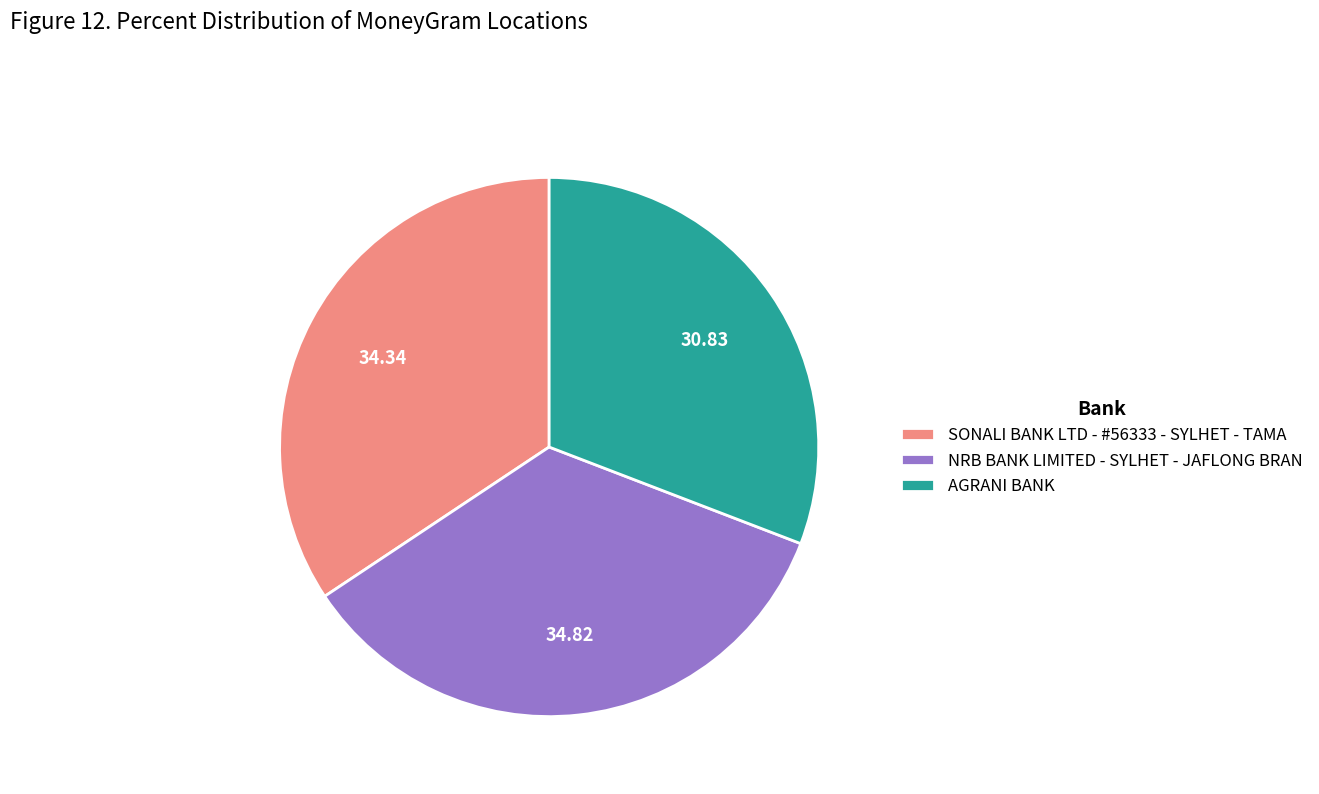

Do SONALI BANK LTD - #56333 - SYLHET - TAMA and NRB BANK LIMITED - SYLHET - JAFLONG BRAN together represent more than half of the pie?

Yes